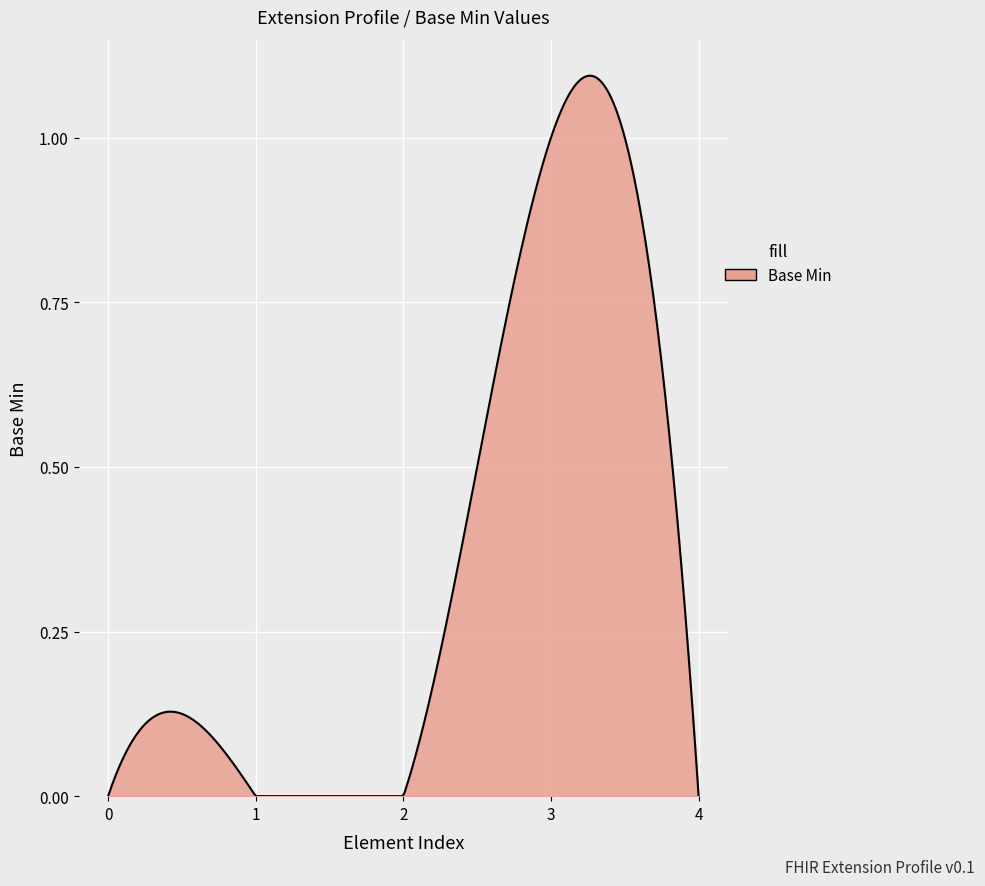

How many lines are shown in the chart?

1